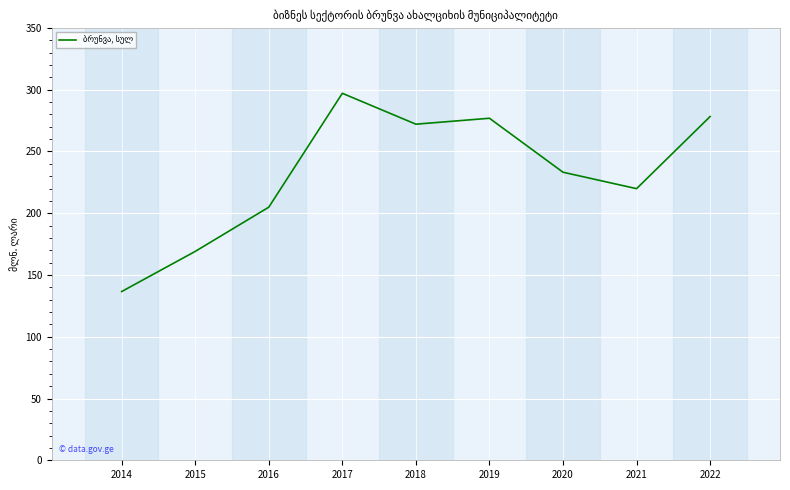

Where is the first local maximum?

2017